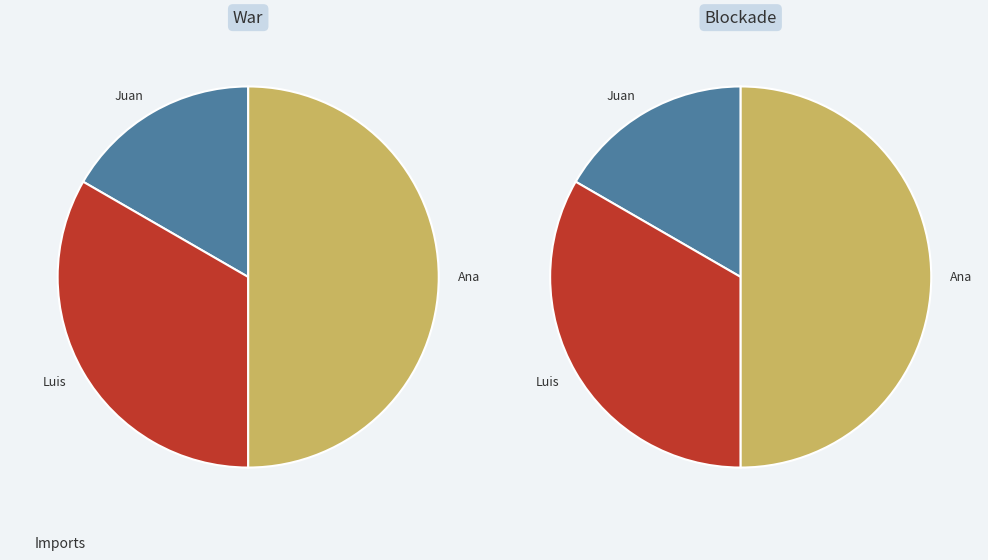

Do Luis and Ana together represent more than half of the pie?

Yes